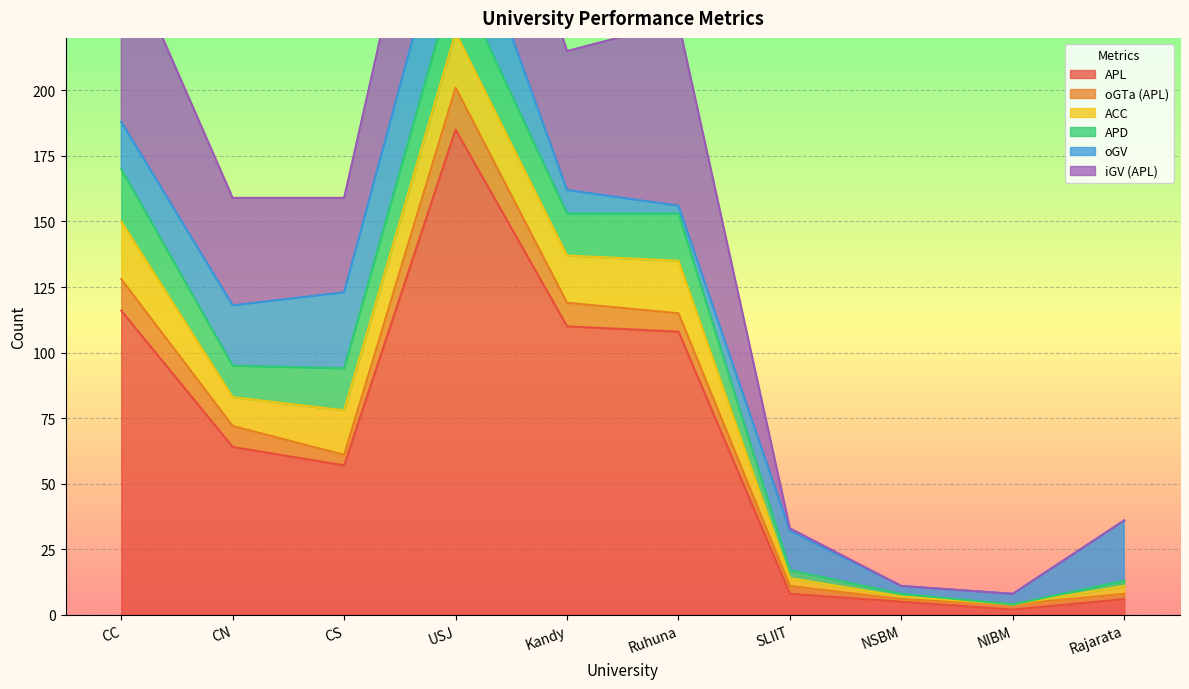

What is the label of the 1st point from the left?

CC